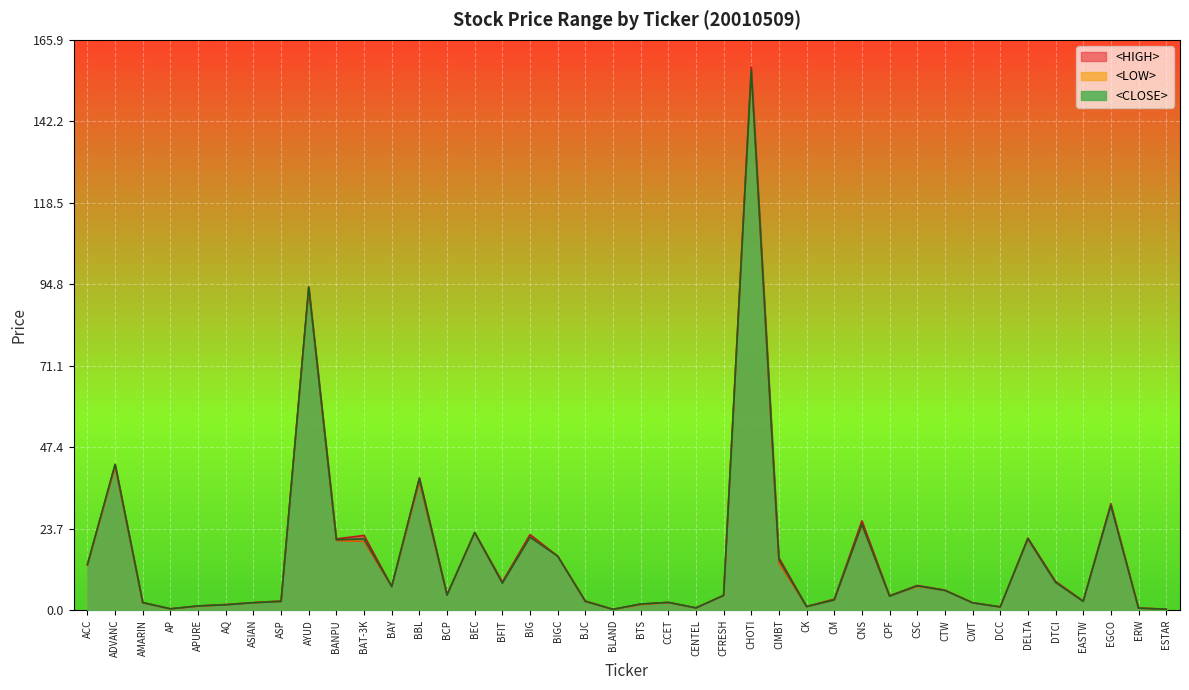

Where is the first local minimum for <LOW>?

AP